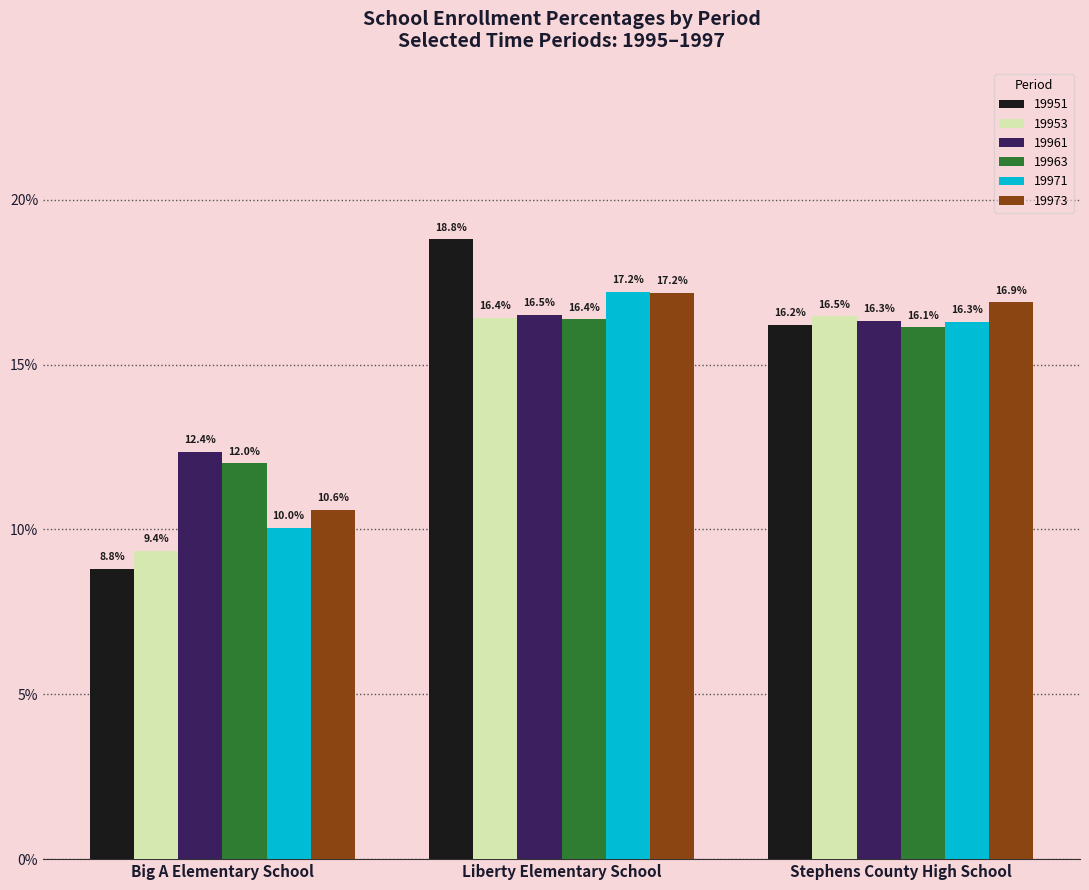

Reading right to left, extract all data points from this chart.

19951: Stephens County High School=16.2	Liberty Elementary School=18.8	Big A Elementary School=8.8
19953: Stephens County High School=16.5	Liberty Elementary School=16.4	Big A Elementary School=9.4
19961: Stephens County High School=16.3	Liberty Elementary School=16.5	Big A Elementary School=12.4
19963: Stephens County High School=16.1	Liberty Elementary School=16.4	Big A Elementary School=12.0
19971: Stephens County High School=16.3	Liberty Elementary School=17.2	Big A Elementary School=10.0
19973: Stephens County High School=16.9	Liberty Elementary School=17.2	Big A Elementary School=10.6